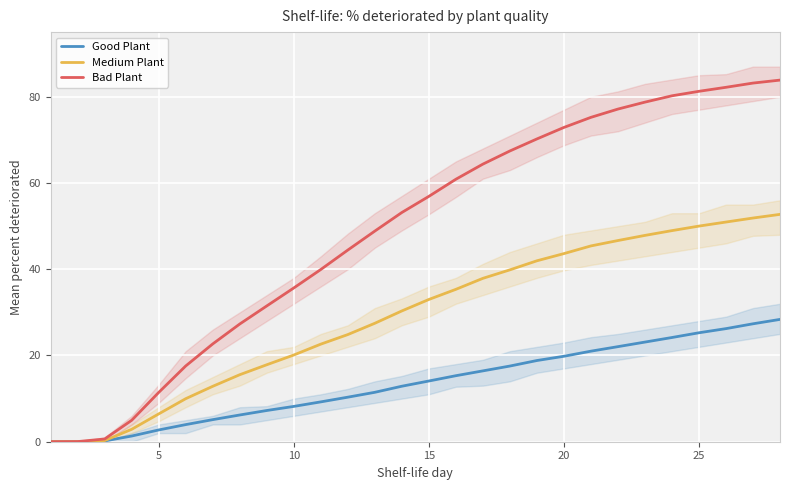

The value of Good Plant at 18 is 28.3. True or false?

False